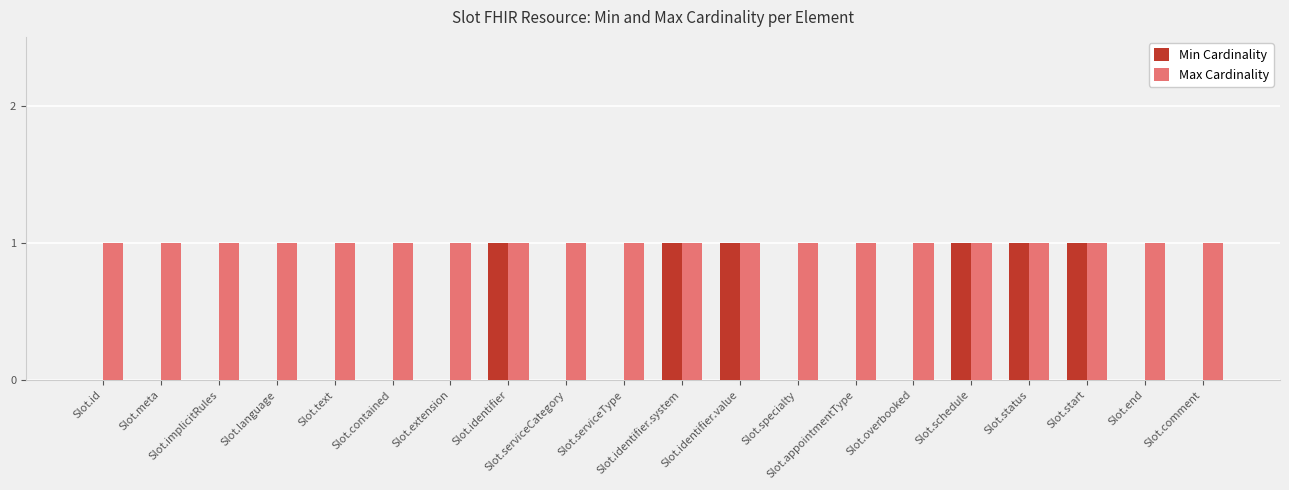

What is the difference between the Min Cardinality values at Slot.serviceType and Slot.status?

1